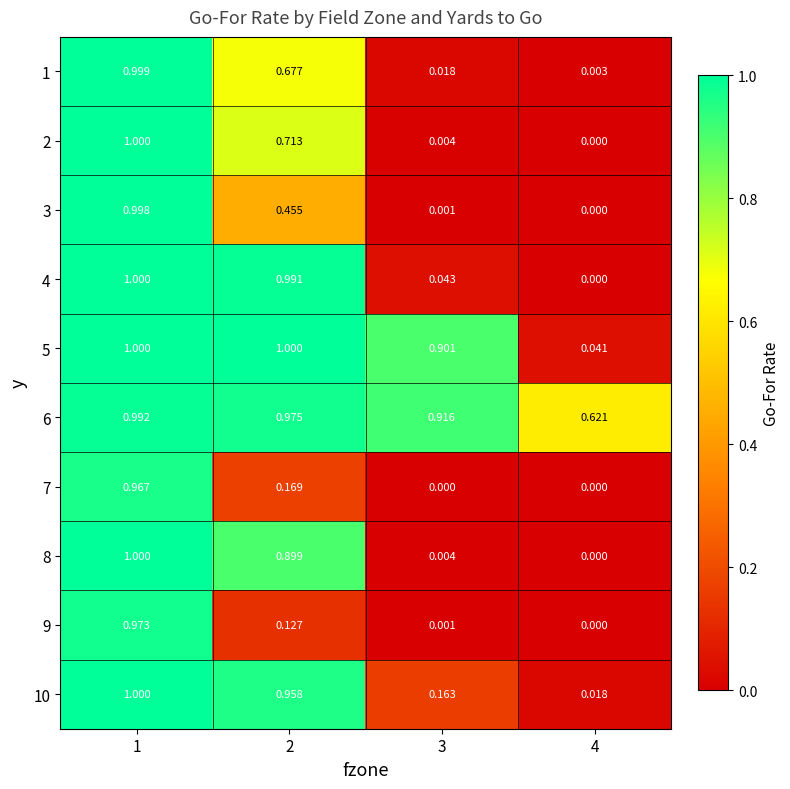

Is the value of 1 at 2 greater than the value of 2 at 3?

Yes